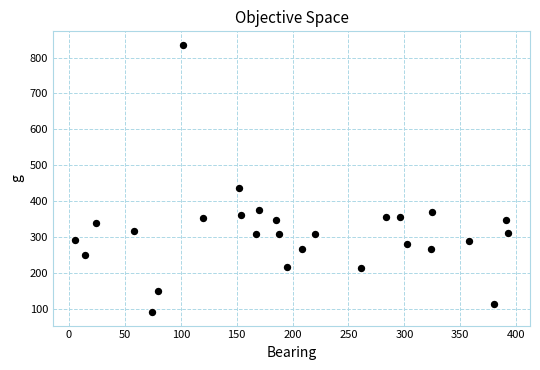

What Y value in the scatter plot is closest to 463?

437.1